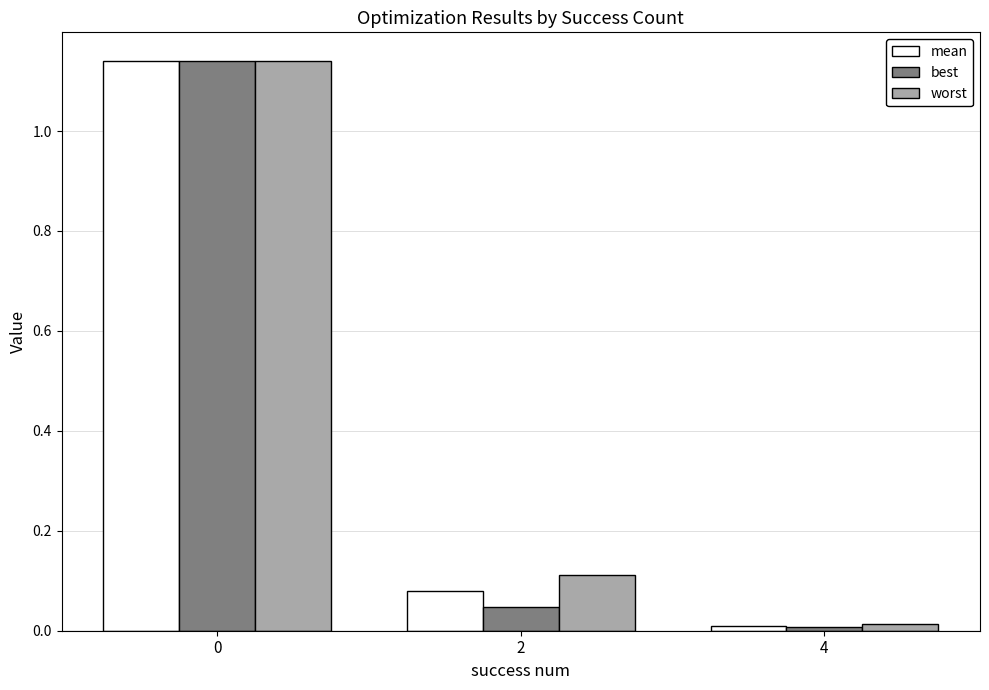

Which series changed the most between 0 and 4?

best